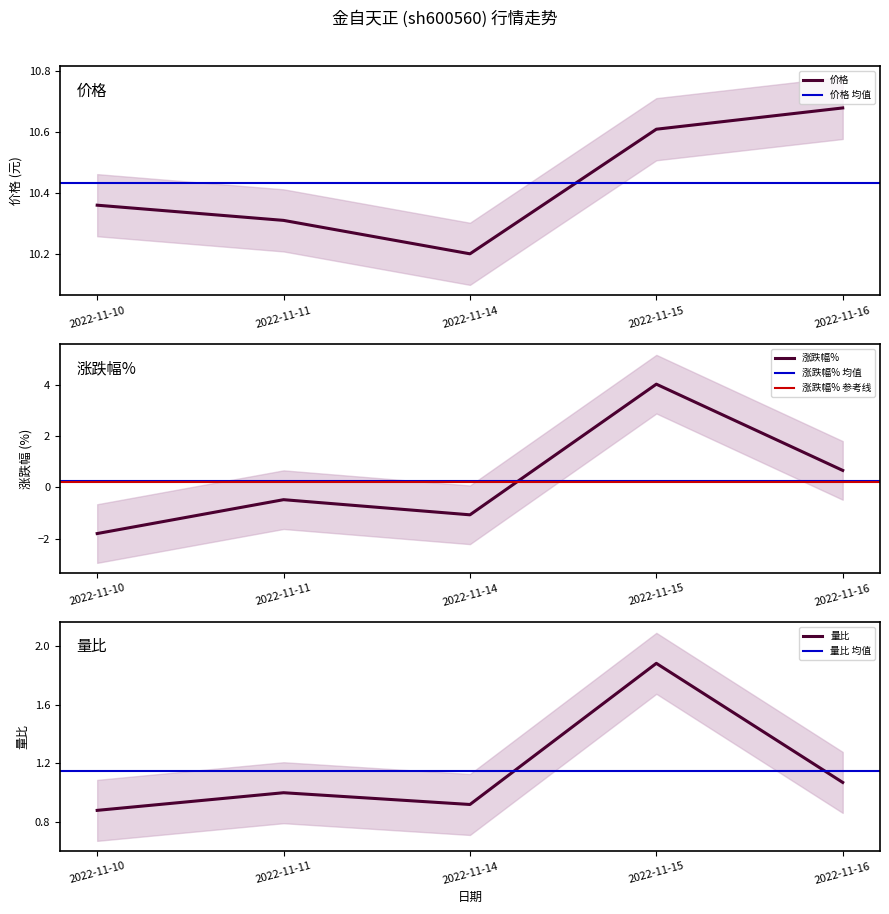

What is the approximate value of 量比 at 2022-11-14?

0.9